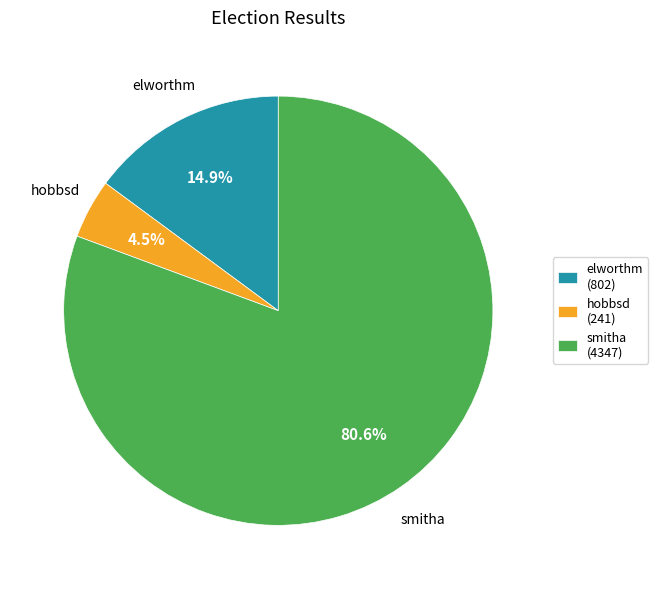

How many segments does this pie chart have?

3